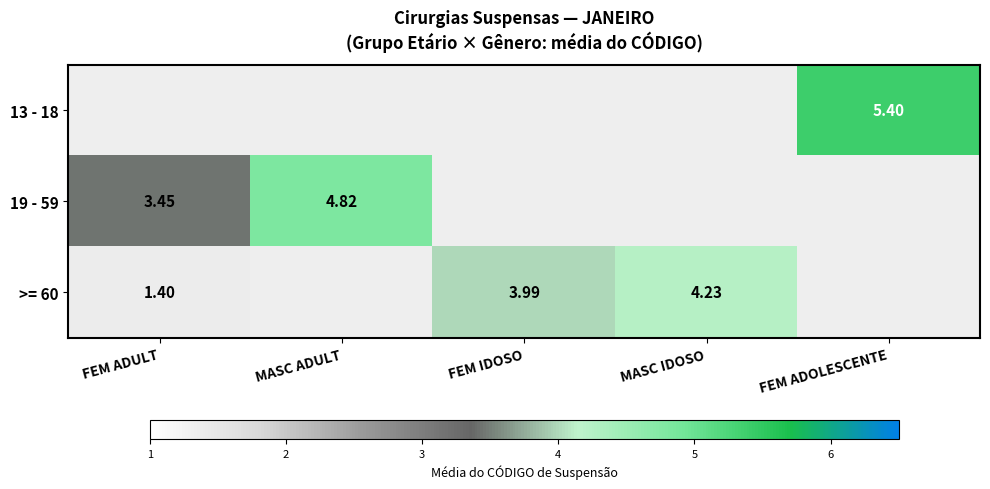

How many values in the >= 60 series exceed 3?

2